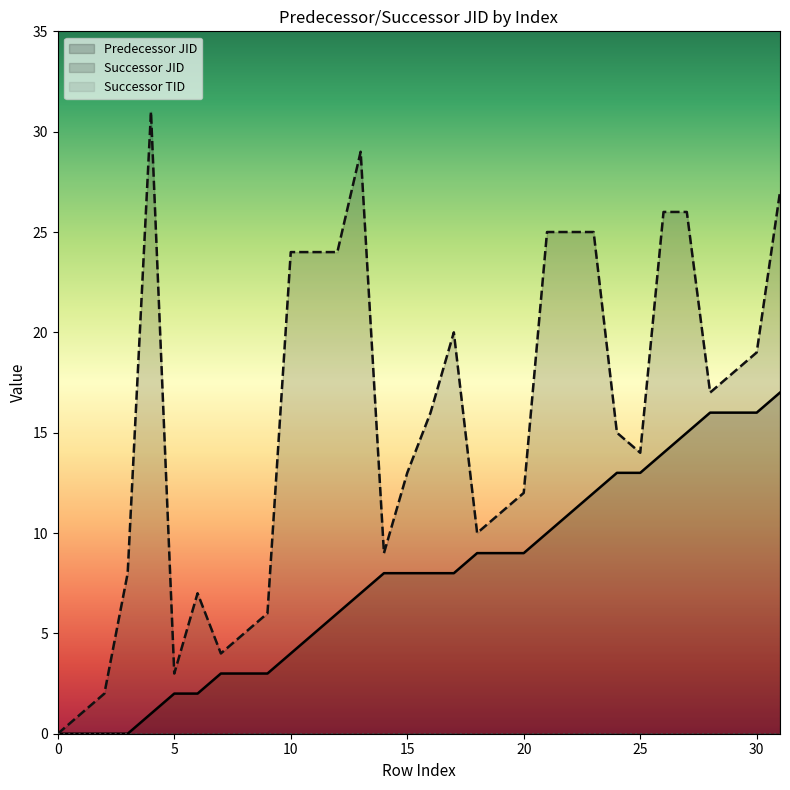

The value of Successor JID at 2 is 1. True or false?

False